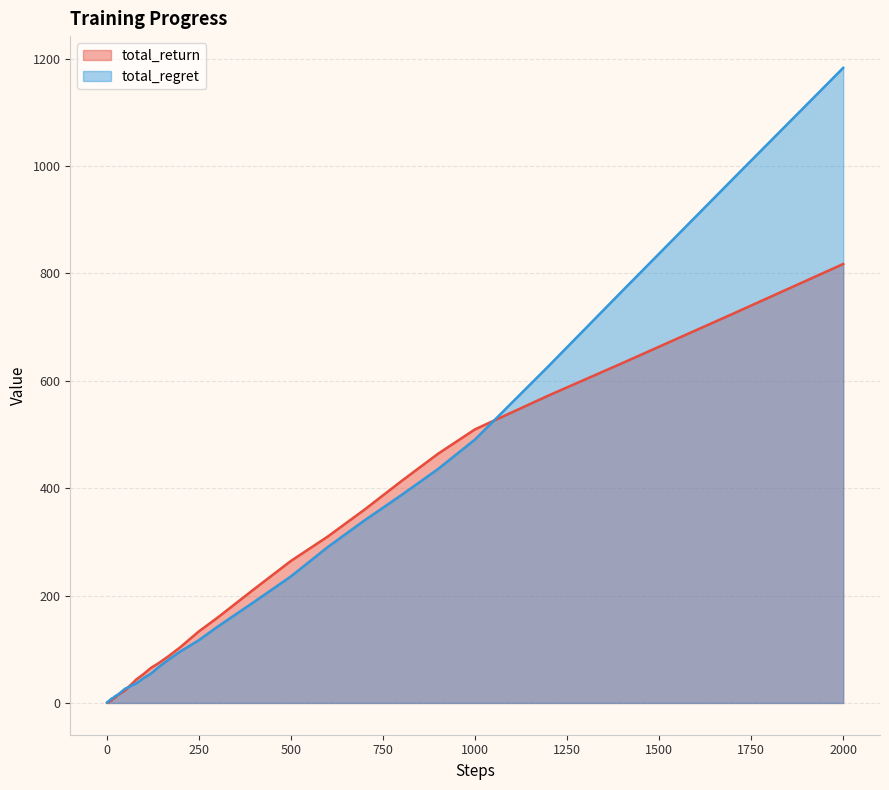

Which series has the widest spread of values?

total_regret